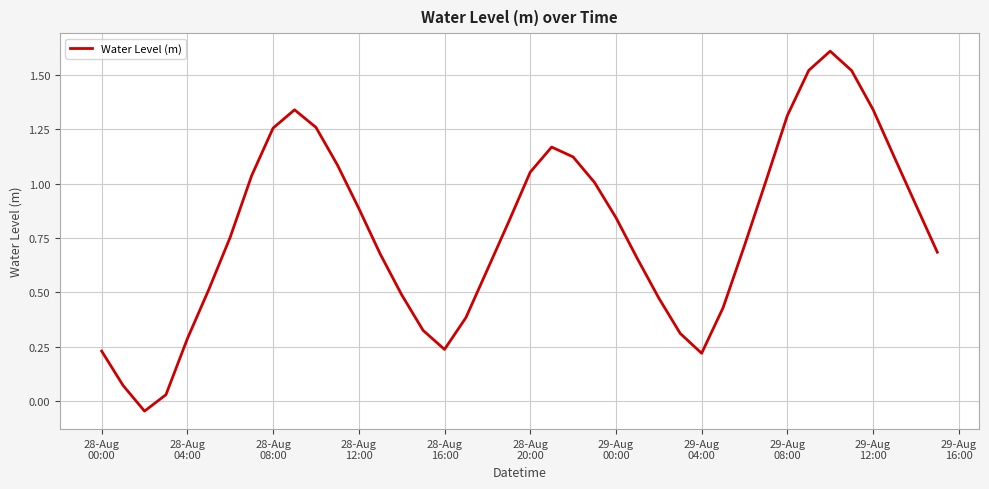

What is the greatest value displayed?

1.6